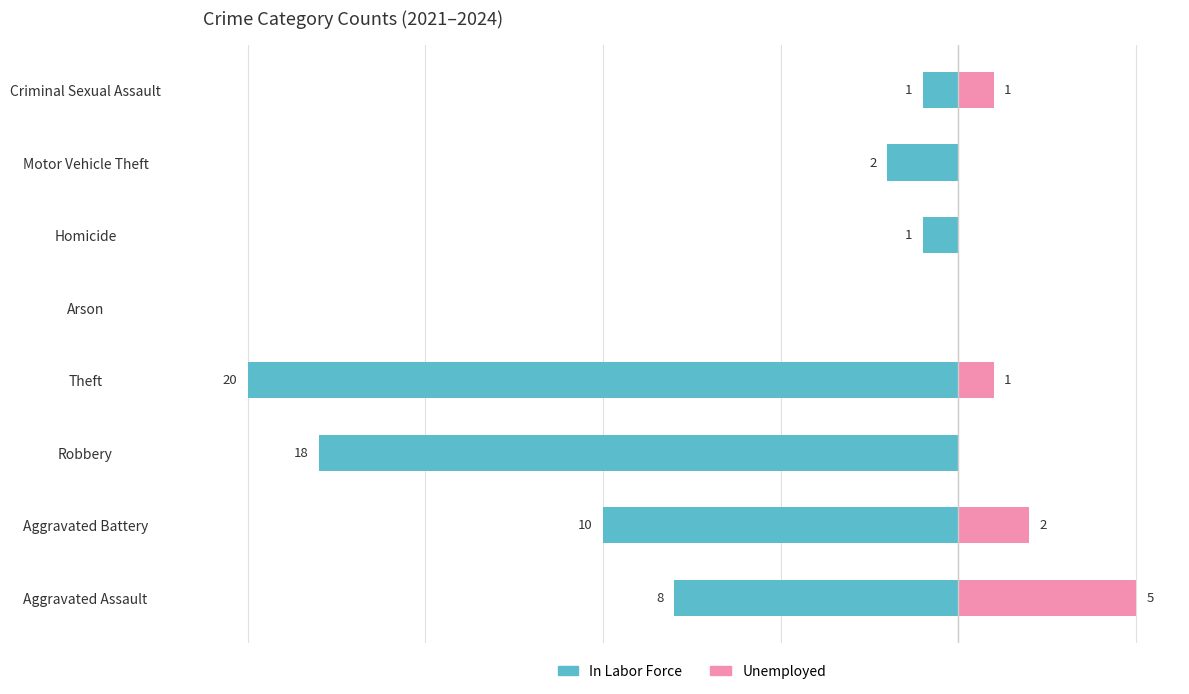

At Theft, list the series in order from smallest to largest.

In Labor Force, Unemployed